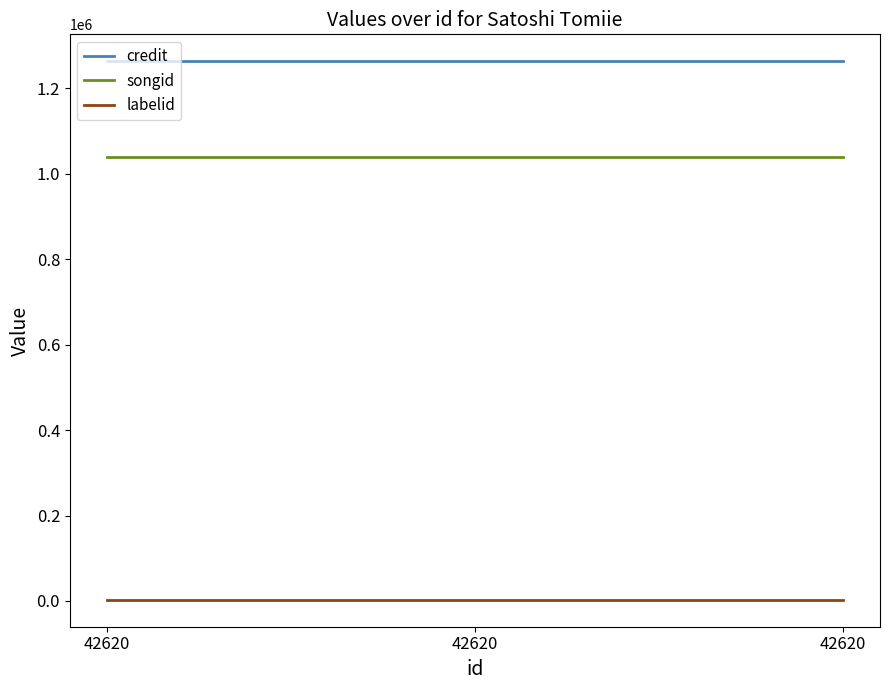

What are all the series names shown in the legend?

credit, songid, labelid